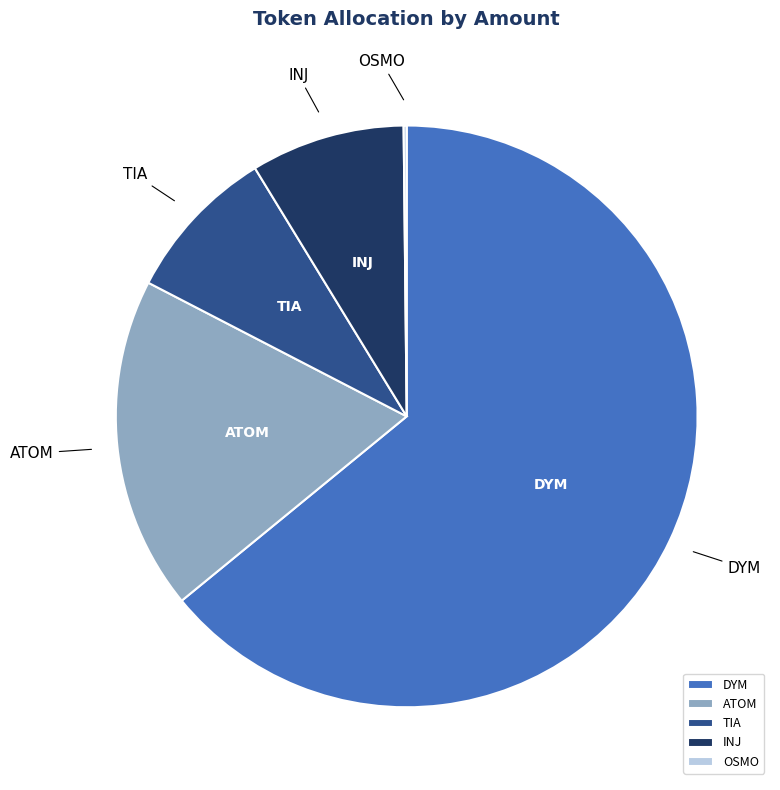

Do ATOM and INJ together represent more than half of the pie?

No